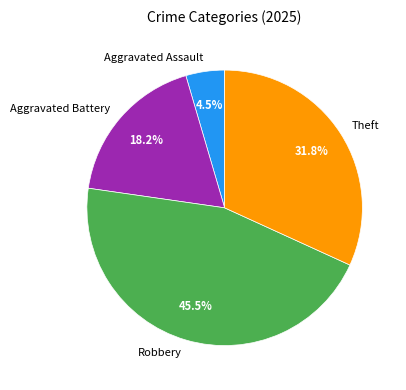

The Theft slice represents 32% of the pie. True or false?

True